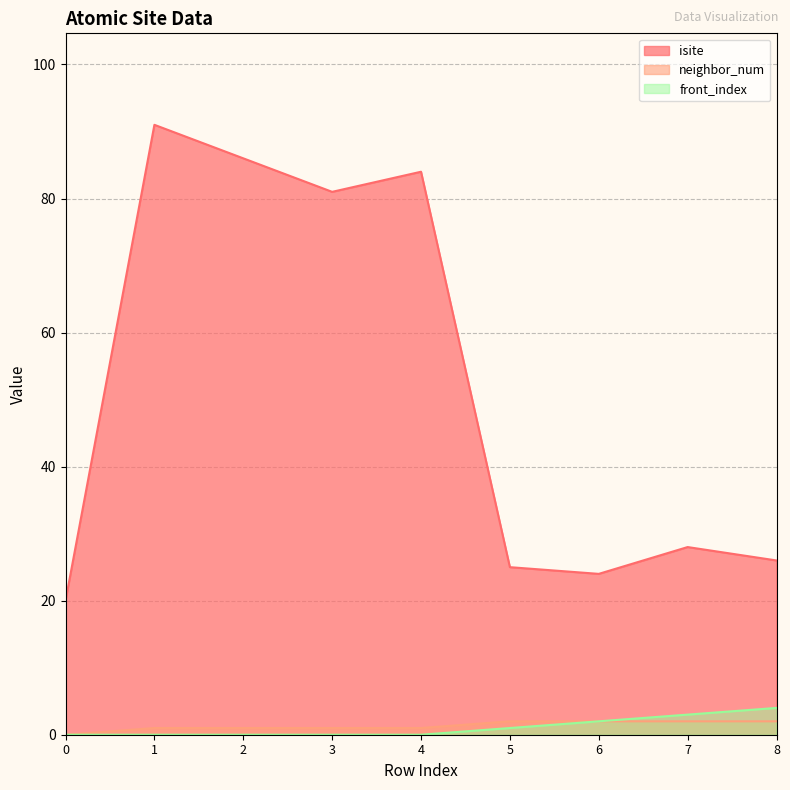

What is the maximum value shown in the chart?

91